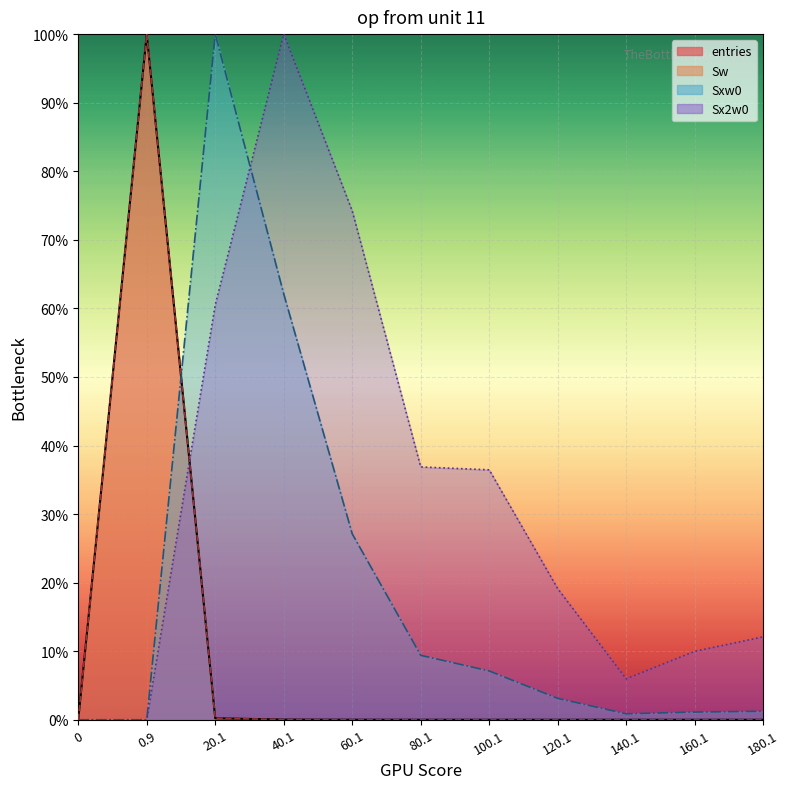

Which series has the widest spread of values?

entries